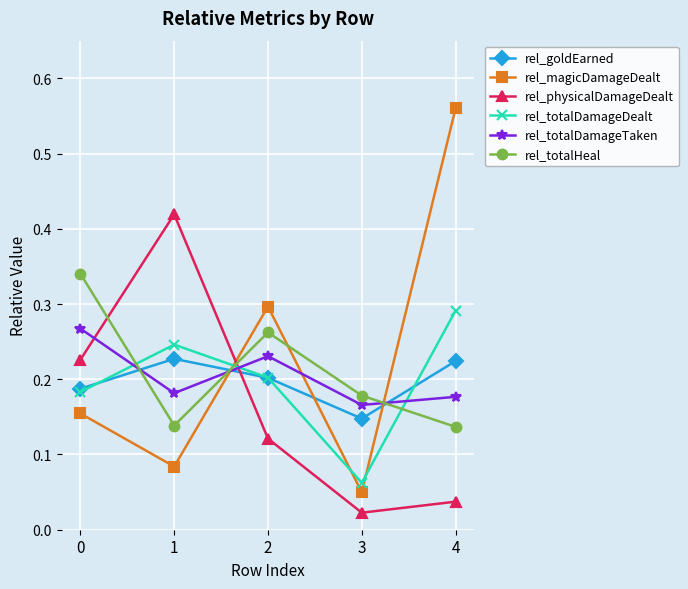

Is the value of rel_totalHeal at 0 greater than the value of rel_totalDamageTaken at 3?

Yes